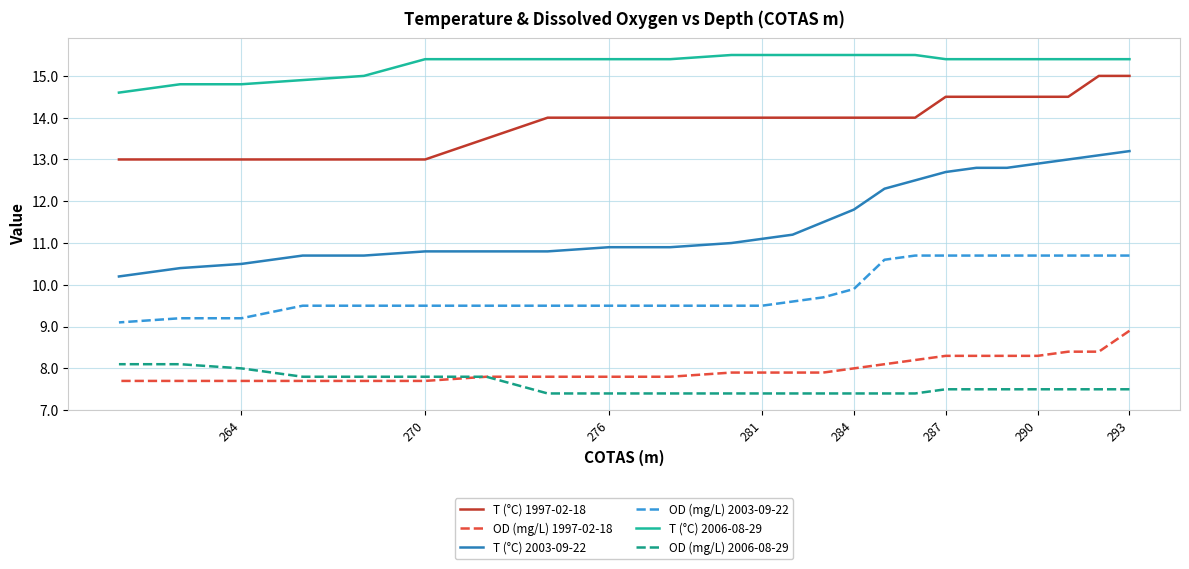

At how many categories does at least one series exceed 9?

24